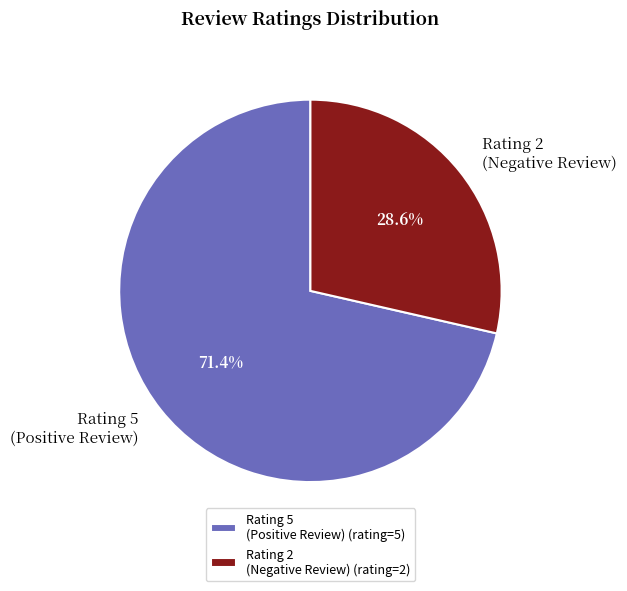

Between Rating 5 (Positive Review) and Rating 2 (Negative Review), which is larger?

Rating 5 (Positive Review)